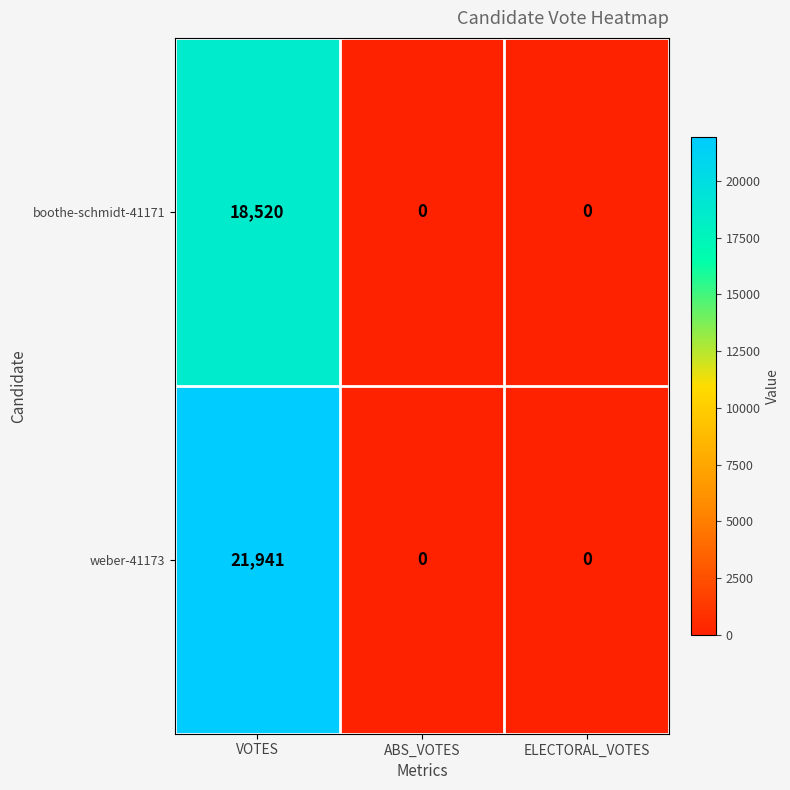

List the series in order of their overall mean, lowest first.

boothe-schmidt-41171, weber-41173